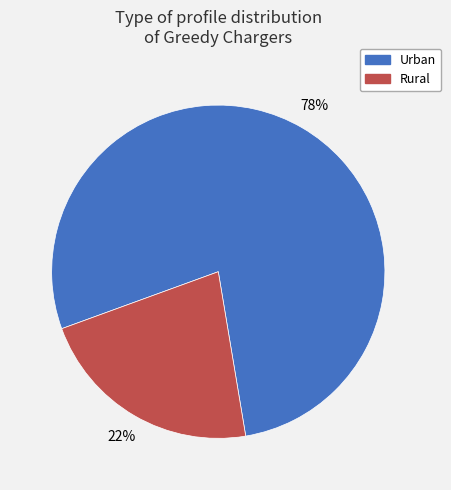

To the nearest percent, what percentage of the pie is Rural?

22%